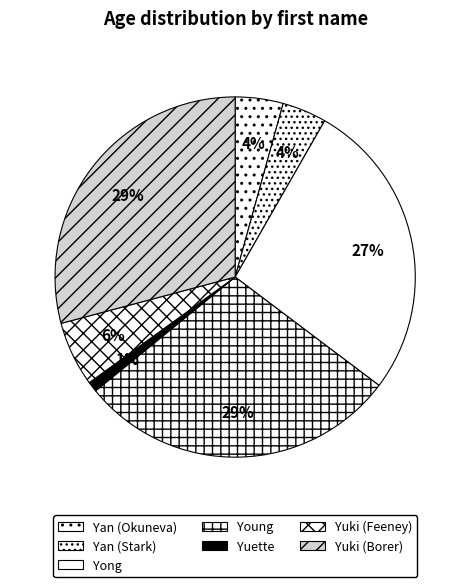

Is there any slice that represents more than half of the pie?

No